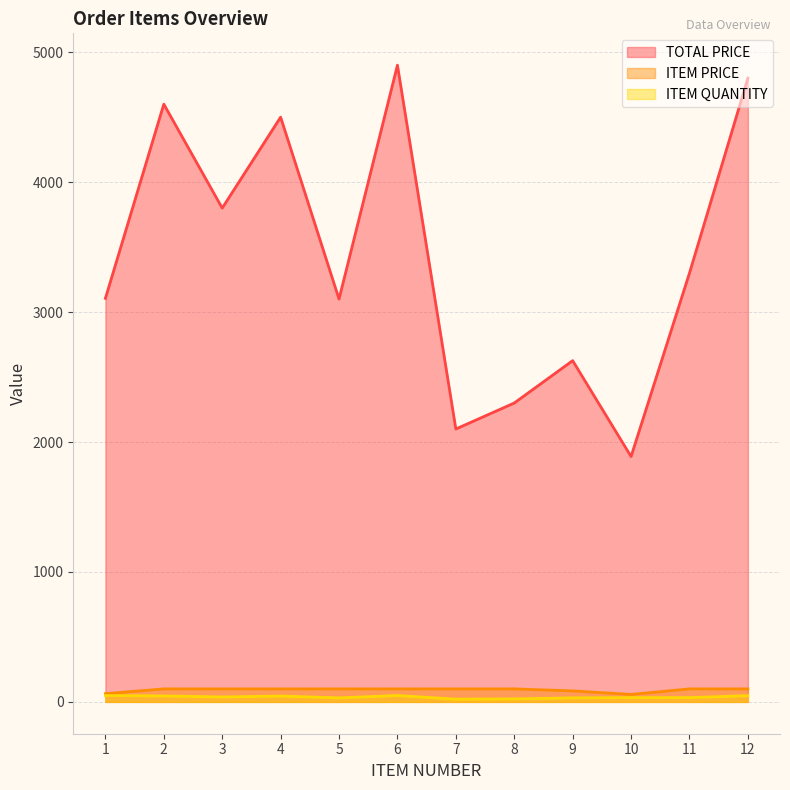

Where does the ITEM QUANTITY series first go above 38?

1